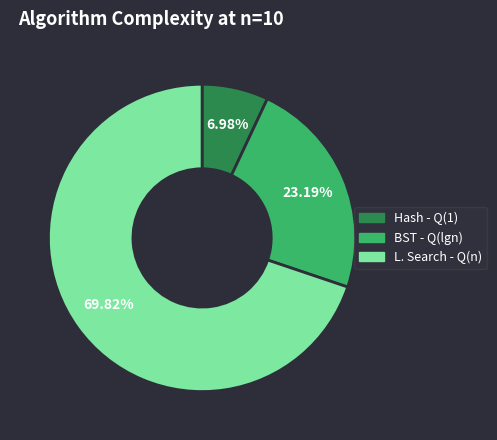

Rank the categories by value from lowest to highest.

Hash - Q(1), BST - Q(lgn), L. Search - Q(n)